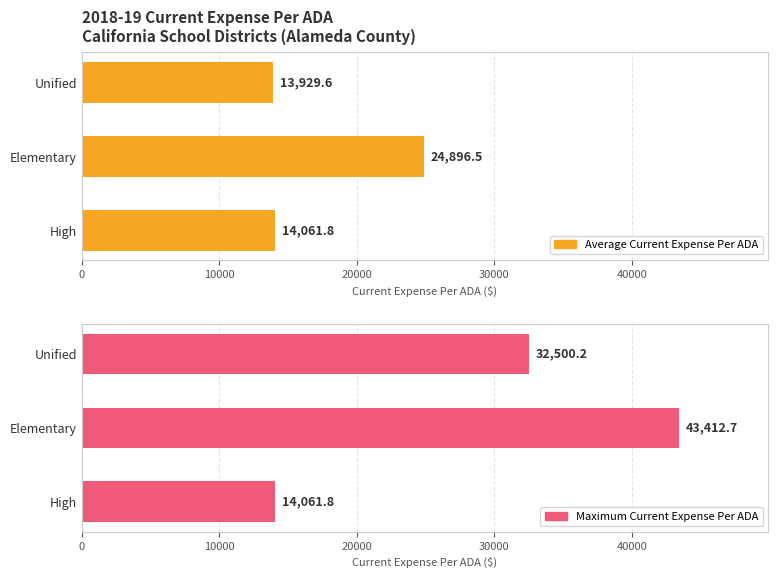

What are all the series names shown in the legend?

Average Current Expense Per ADA, Maximum Current Expense Per ADA